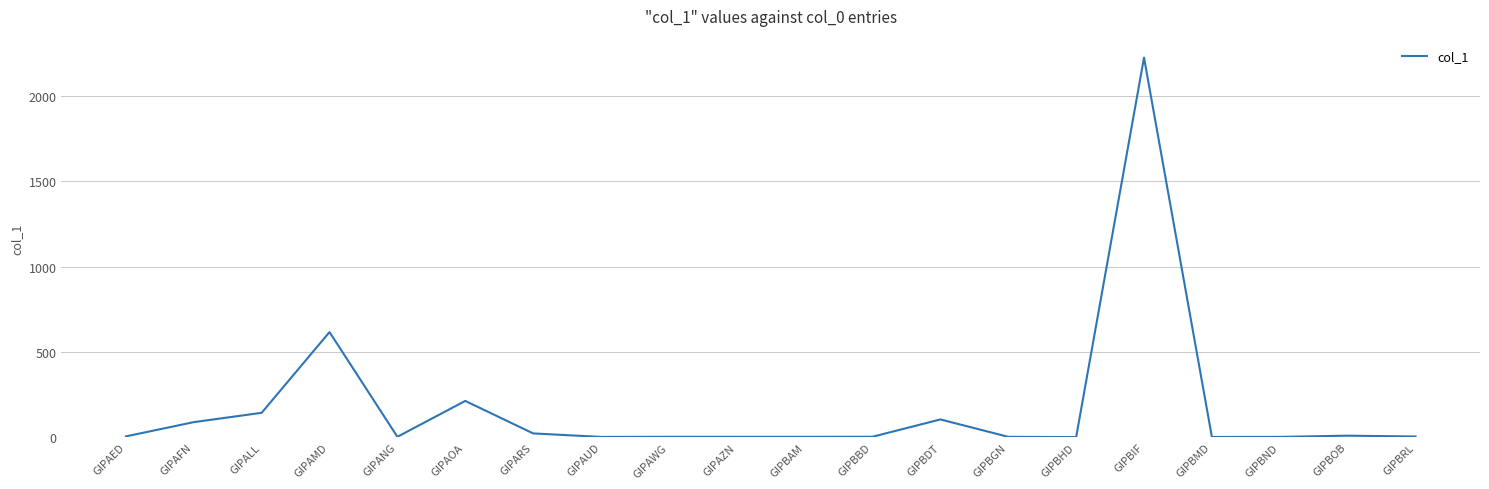

Which category has the highest value across all series?

GIPBIF